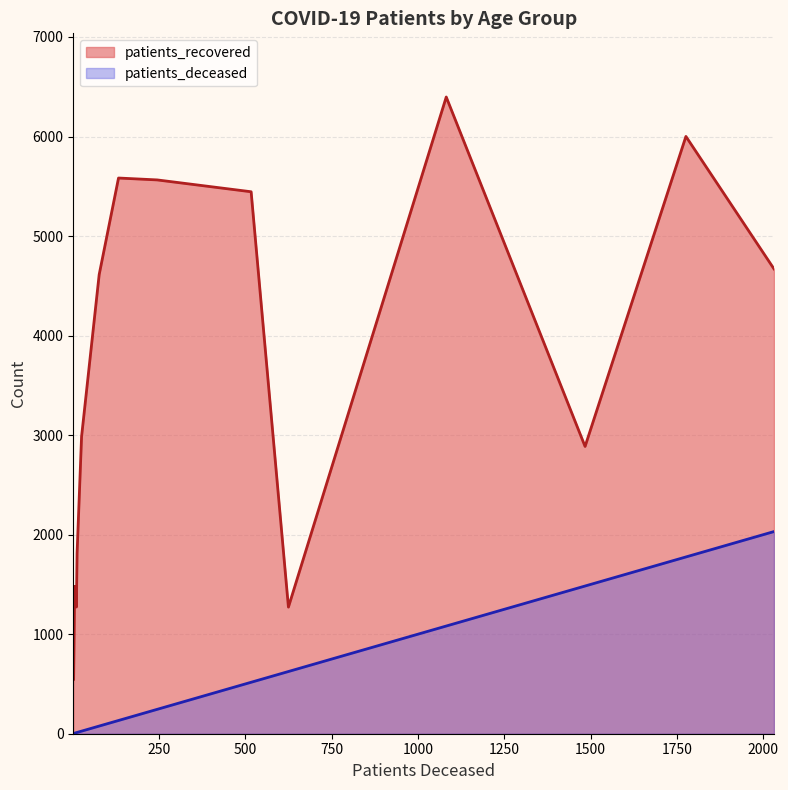

Which series has the largest range (max minus min)?

patients_recovered